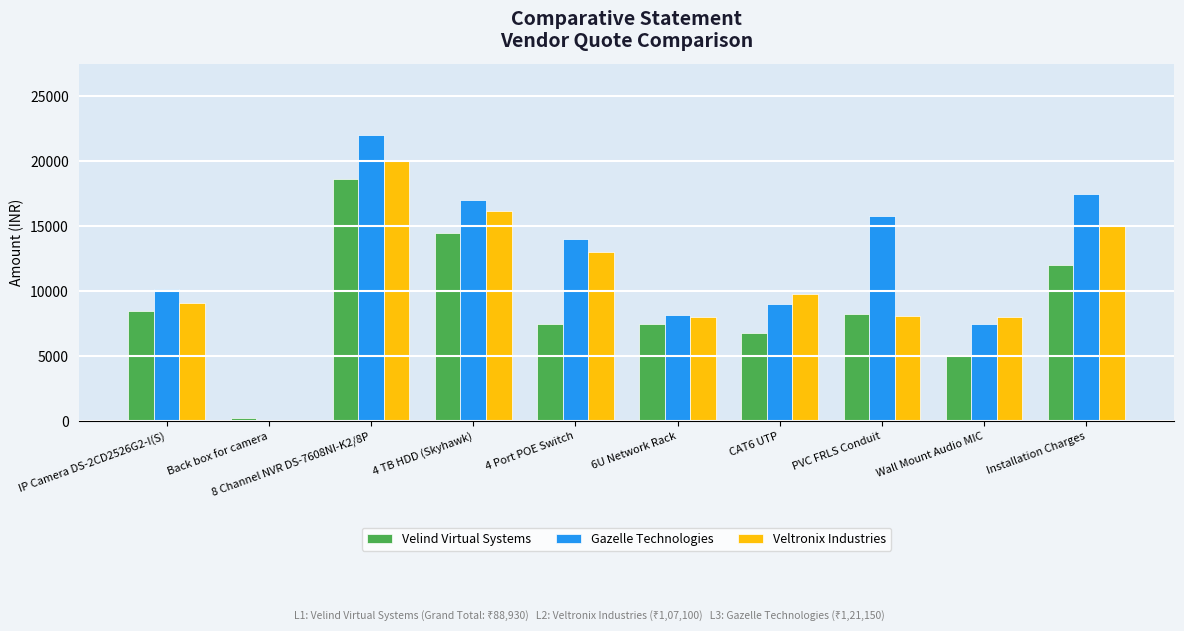

True or false: Veltronix Industries has a value of 26479 at 8 Channel NVR DS-7608NI-K2/8P.

False